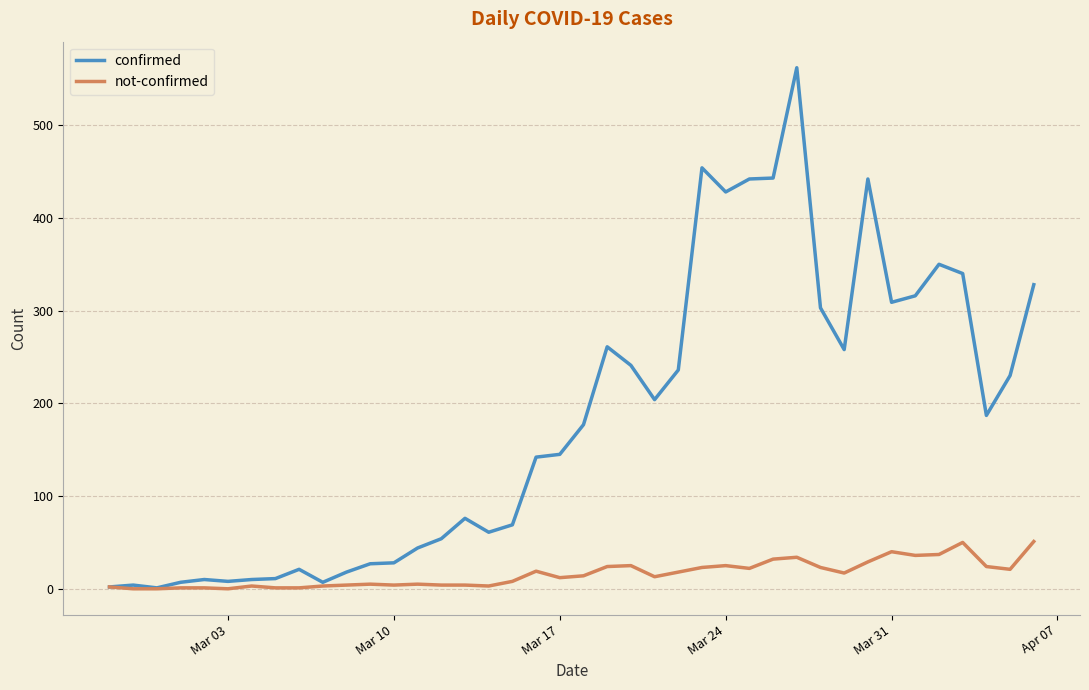

Which series has the largest total across all categories?

confirmed